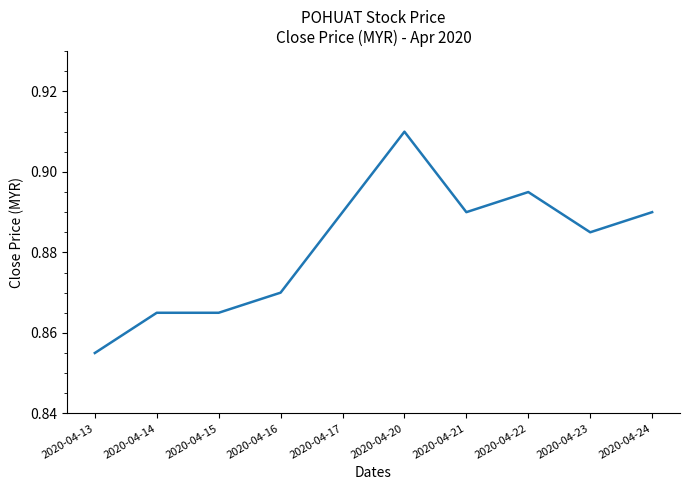

True or false: the data shows 1.3 at 2020-04-20.

False